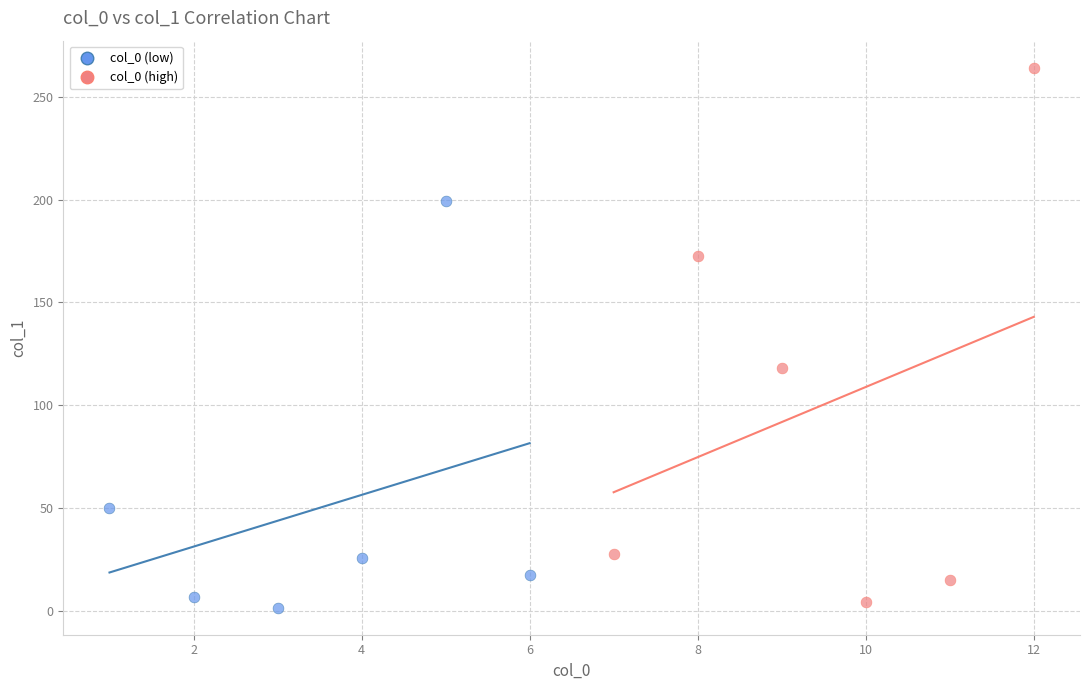

Which series has the largest Y range (max minus min)?

col_0 (high)